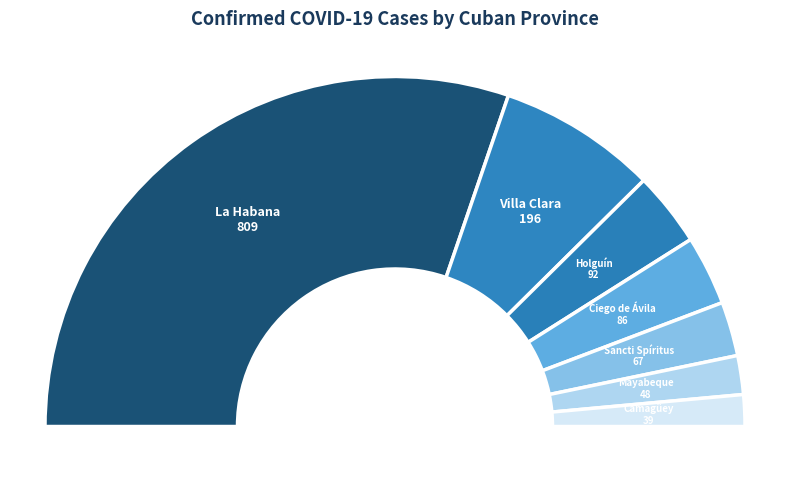

What is the change in value from Ciego de Ávila to Mayabeque?

-38